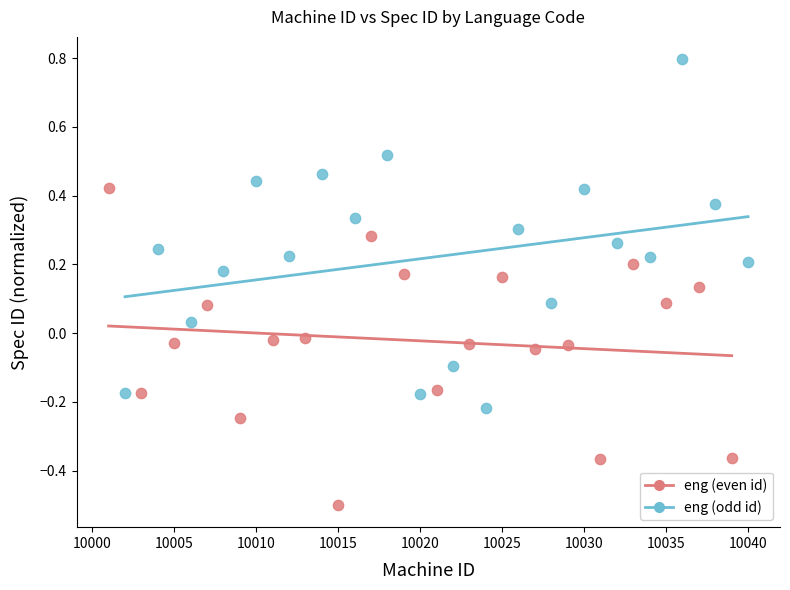

Which series has the largest Y range (max minus min)?

eng (odd id)